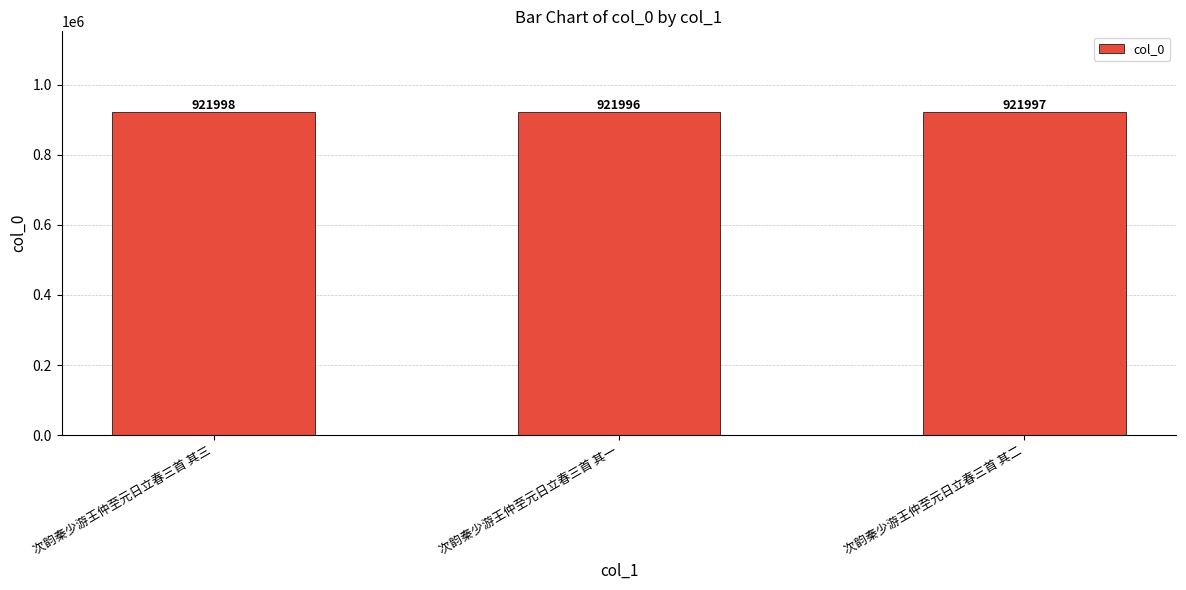

What is the difference between the values at 次韵秦少游王仲至元日立春三首 其二 and 次韵秦少游王仲至元日立春三首 其三?

1